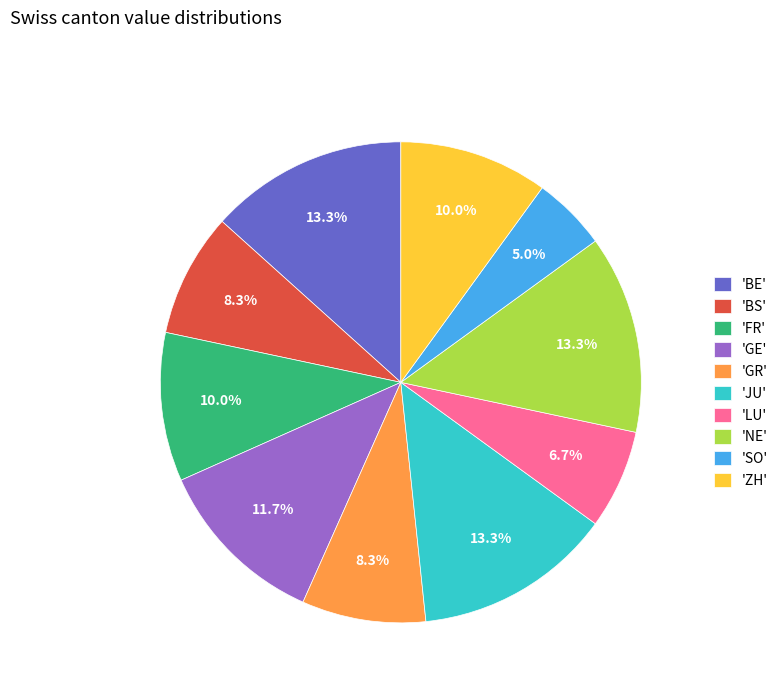

Does 'ZH' represent more than half of the total?

No